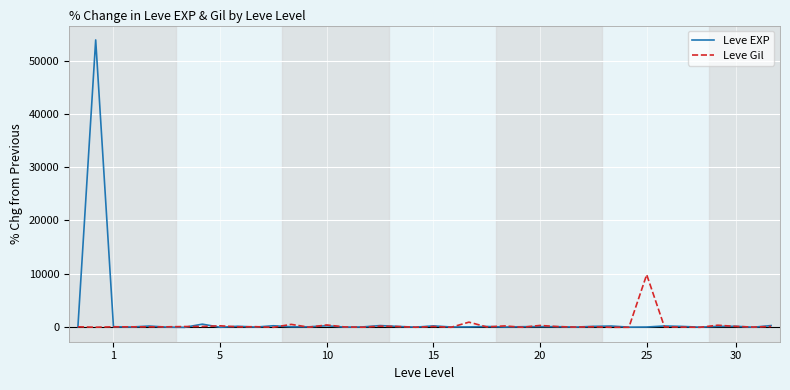

Which series has the largest range (max minus min)?

Leve EXP